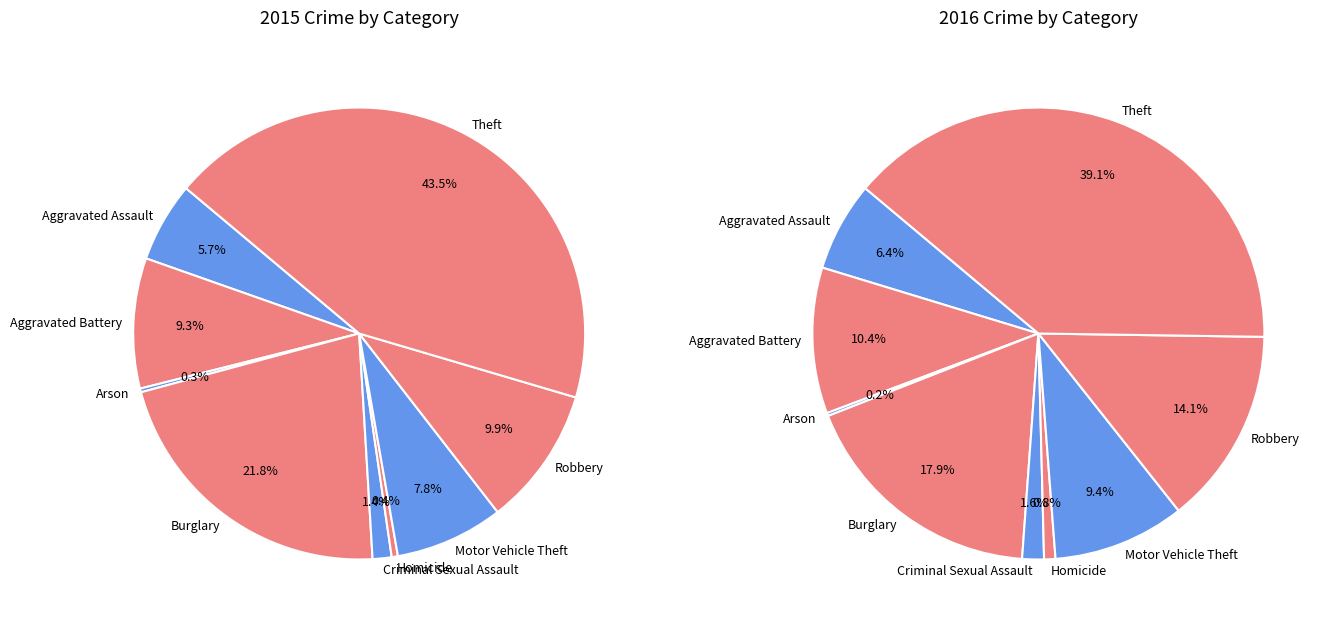

Is it true that Arson is 1% of the pie?

False